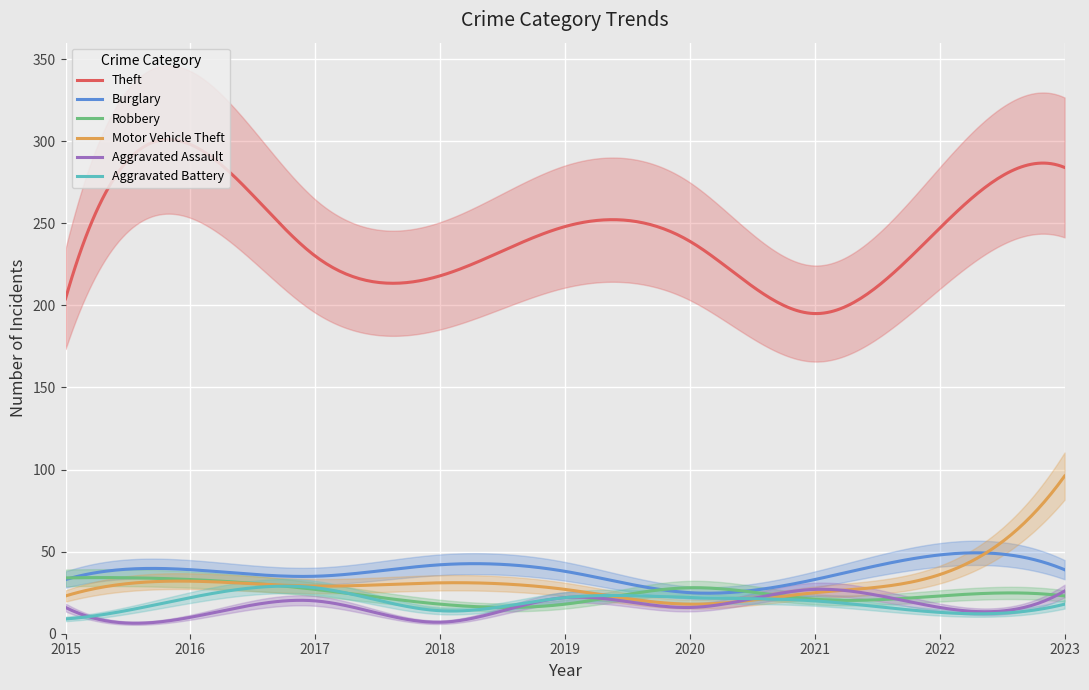

What is the difference between the Motor Vehicle Theft values at 2023 and 2016?

64